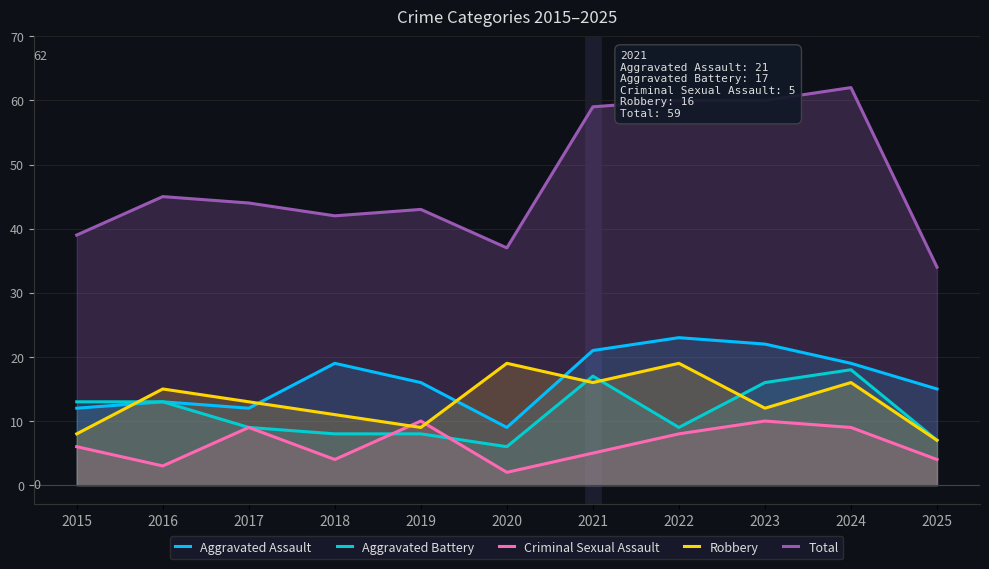

Between 2024 and 2019, which is larger?

2024